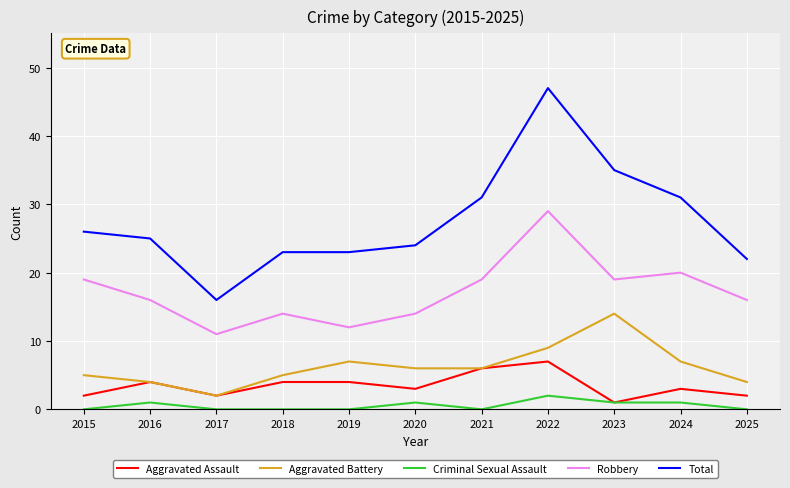

What is the average value of the Robbery series?

17